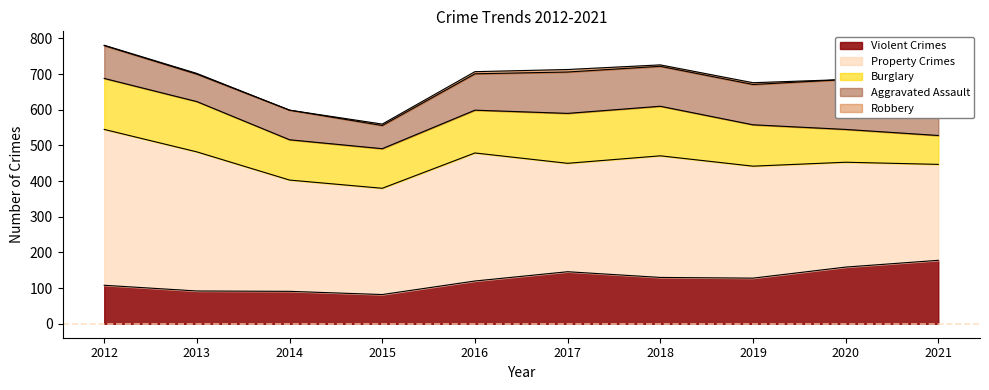

What is the sum of the Burglary values at 2017 and 2015?

251